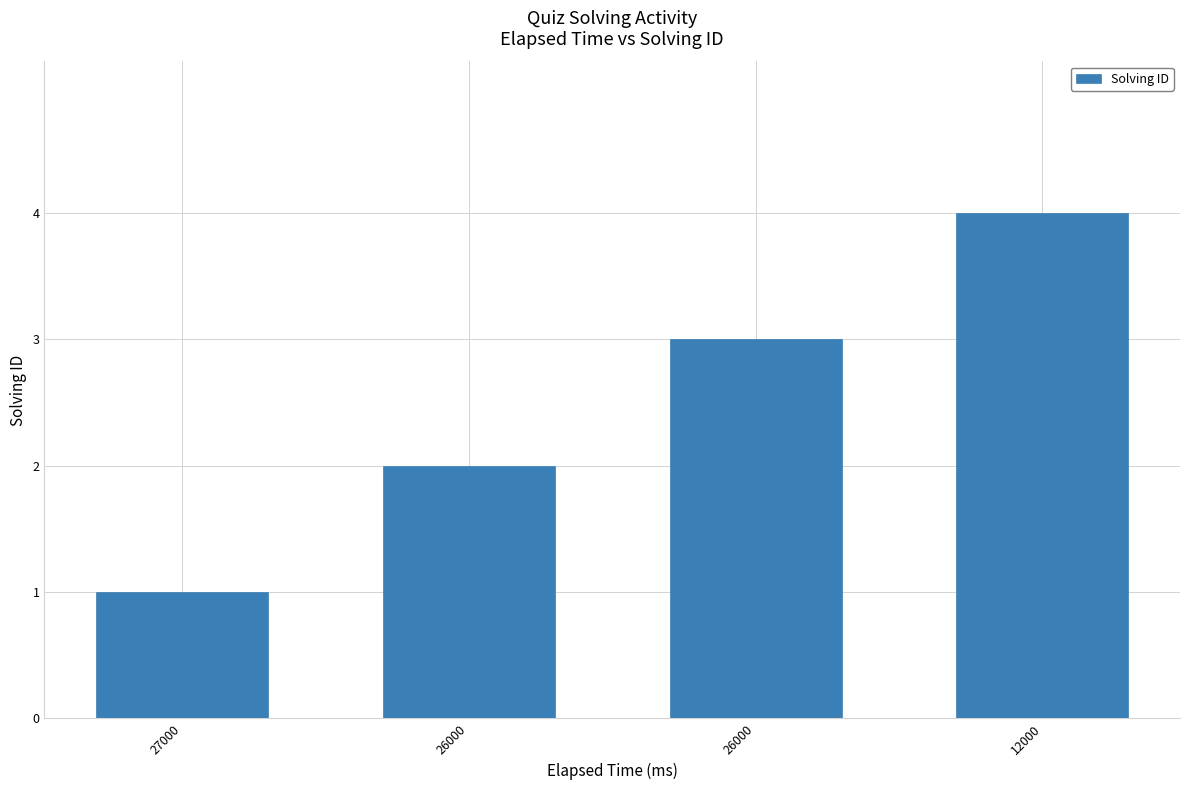

Rank the categories by value from highest to lowest.

12000, 26000, 26000, 27000